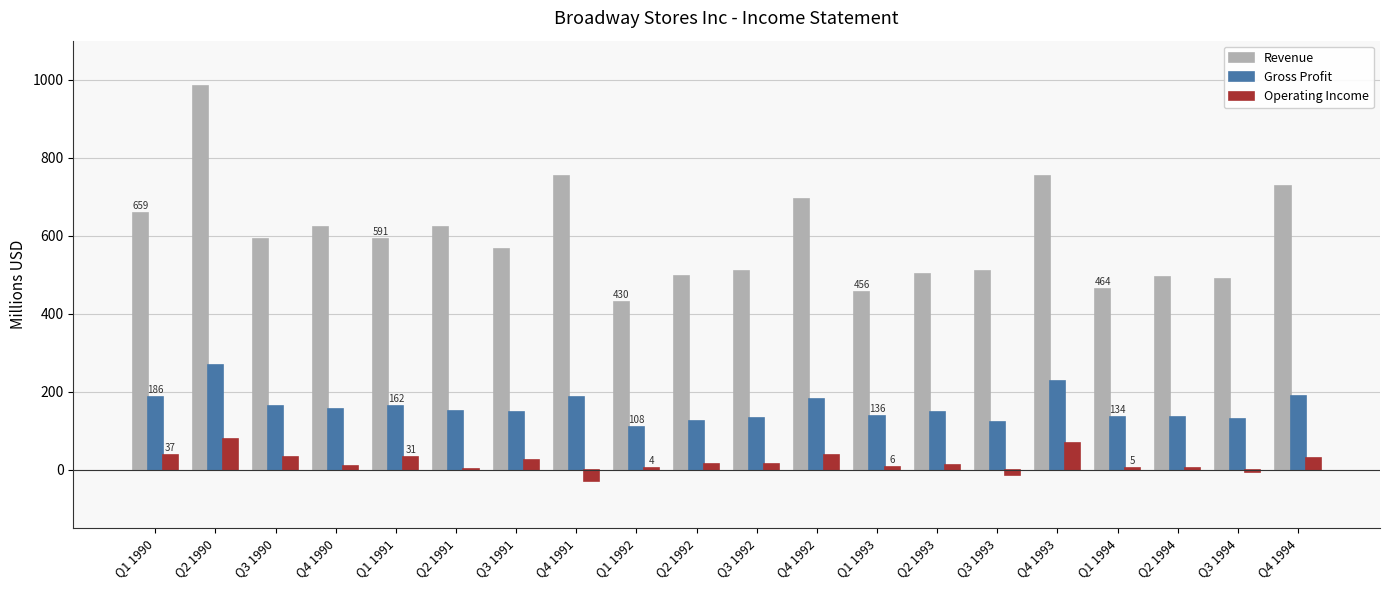

Which series has the largest total across all categories?

Revenue